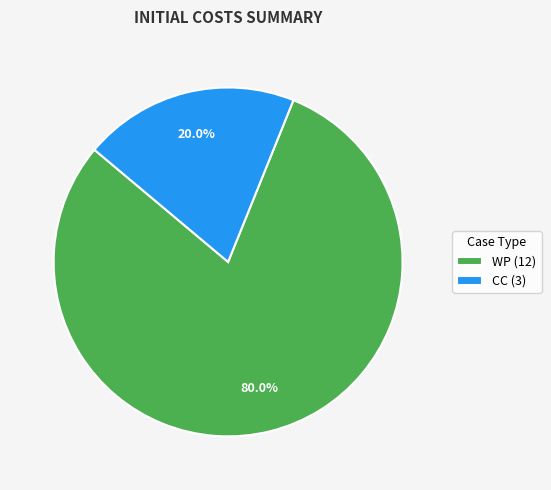

Which slice is the smallest?

CC (3)